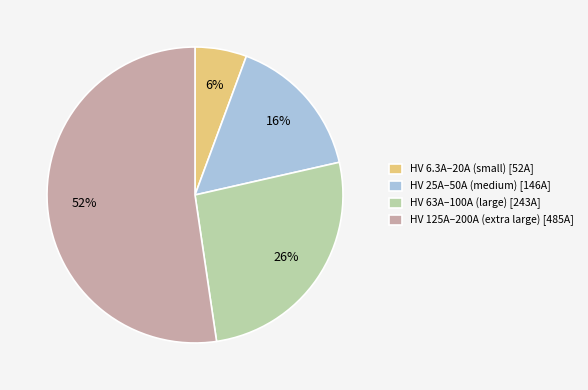

To the nearest percent, what is the average slice percentage?

25%